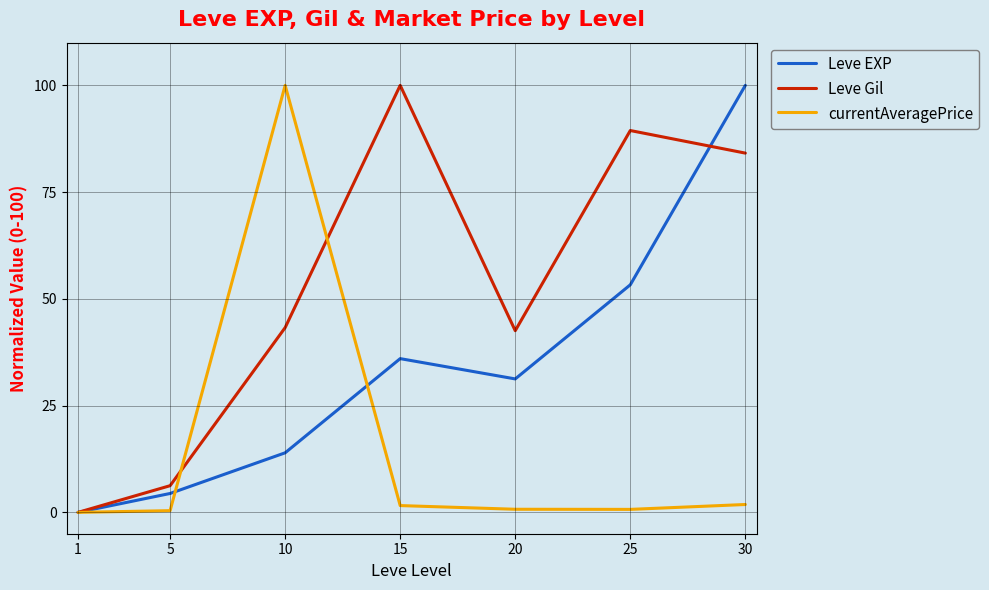

What is the total value across all series at 10?

157.2